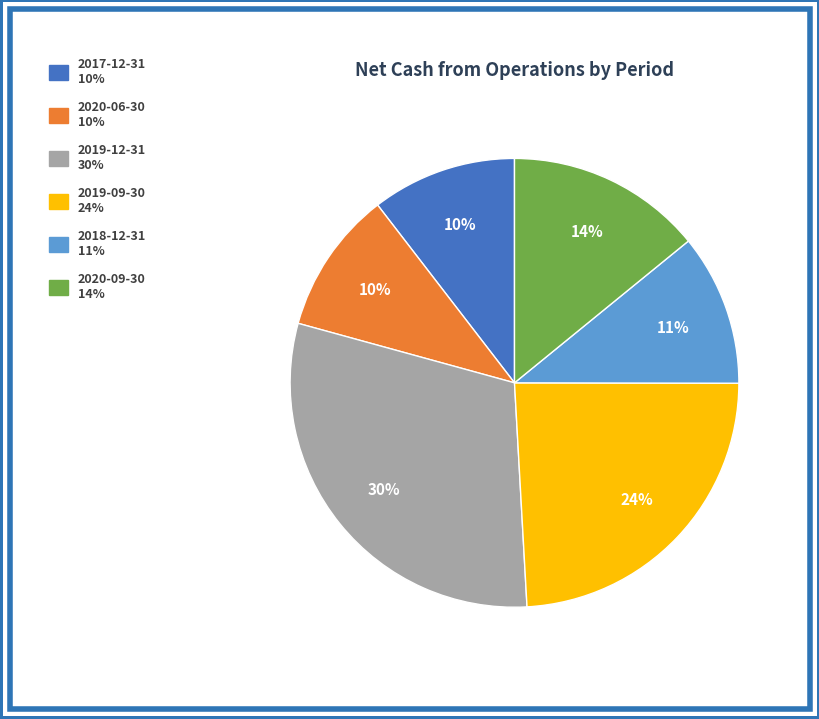

Is there any slice that represents more than half of the pie?

No